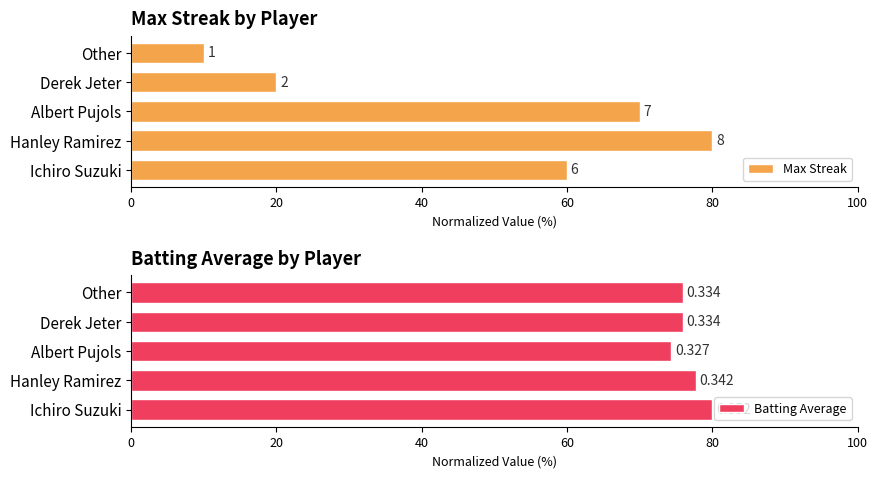

What are all the series names shown in the legend?

Max Streak, Batting Average